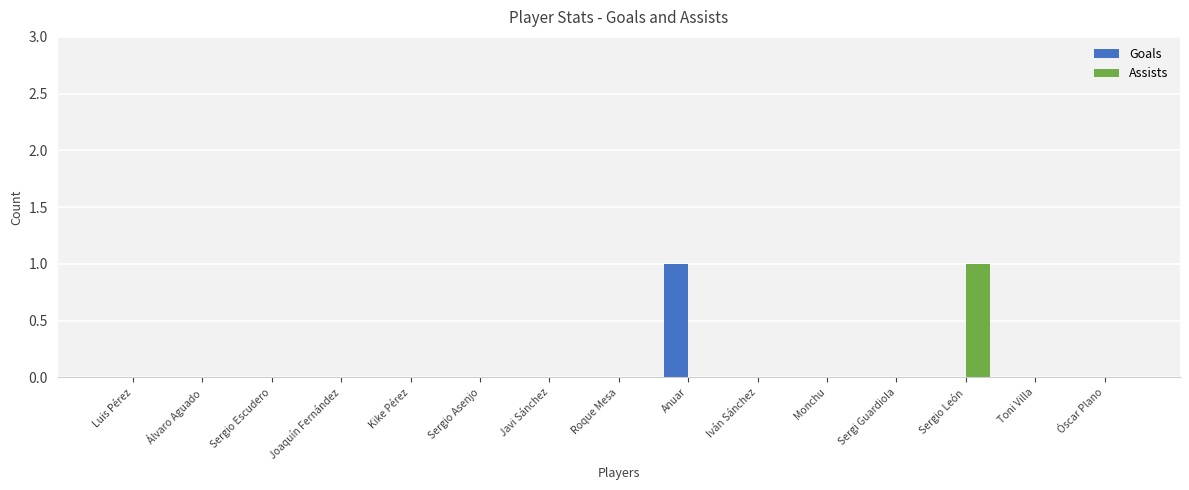

Is the value of Assists at Luis Pérez greater than the value of Goals at Anuar?

No